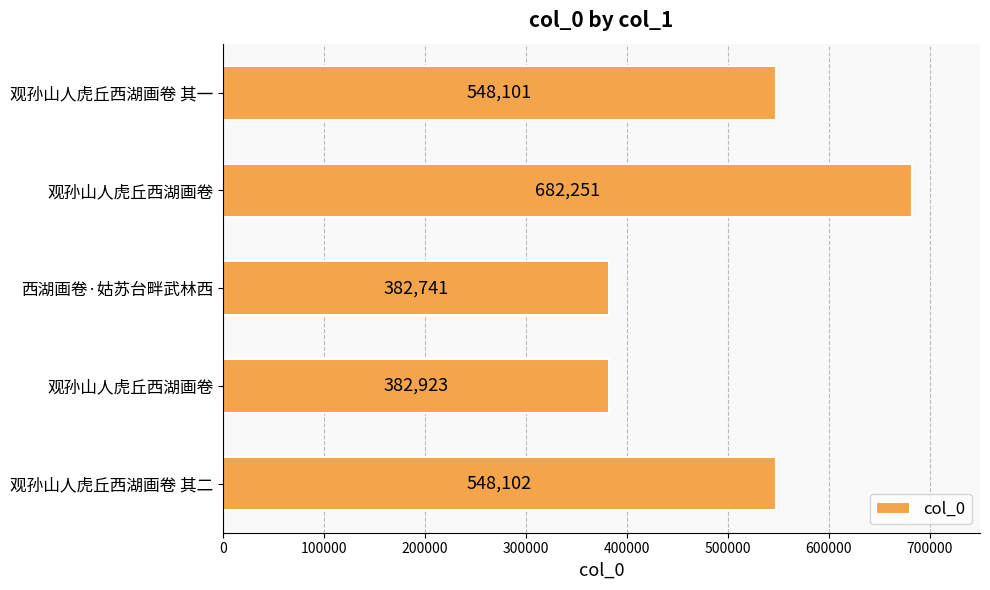

Which category has the lowest value across all series?

西湖画卷·姑苏台畔武林西